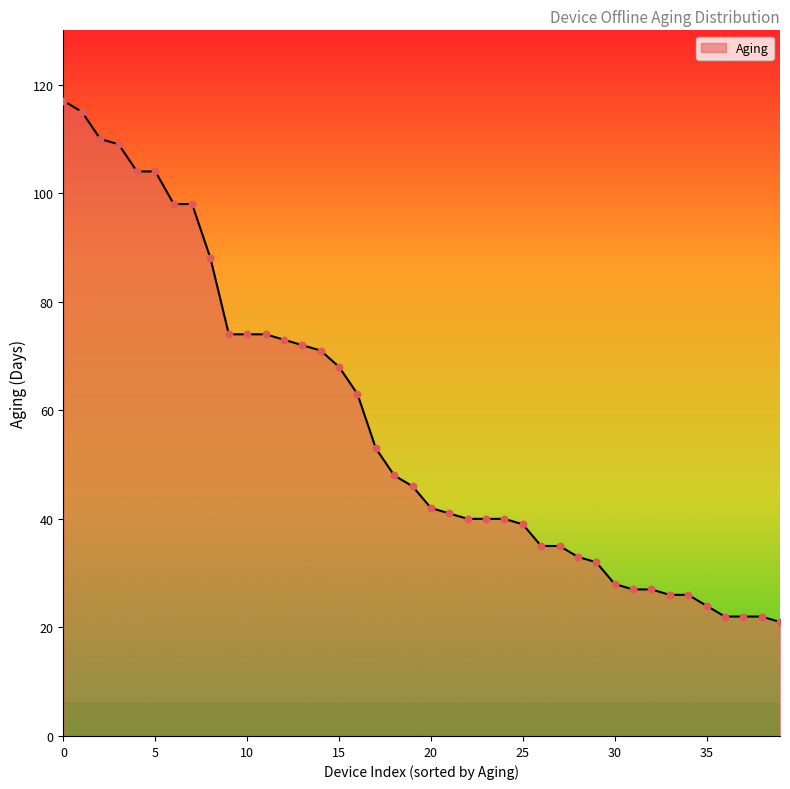

What is the smallest value displayed?

21